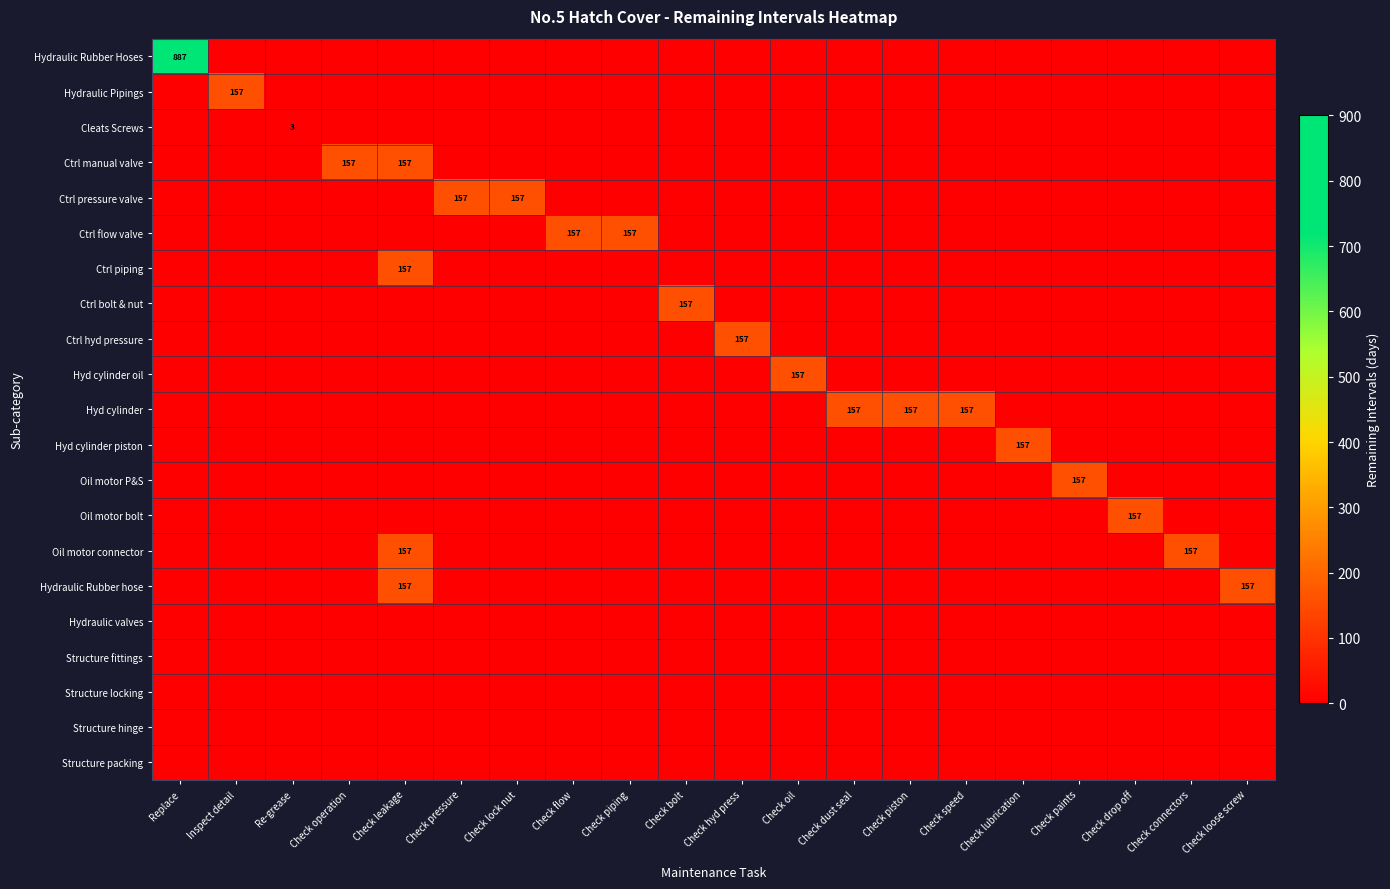

Which series has the largest total across all categories?

Hydraulic Rubber Hoses